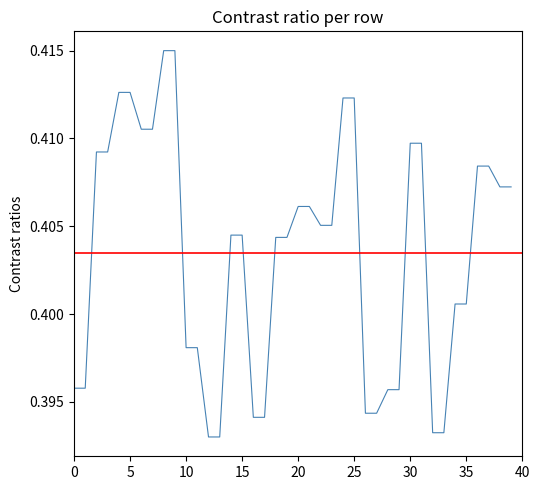

How many distinct data groups are displayed?

1